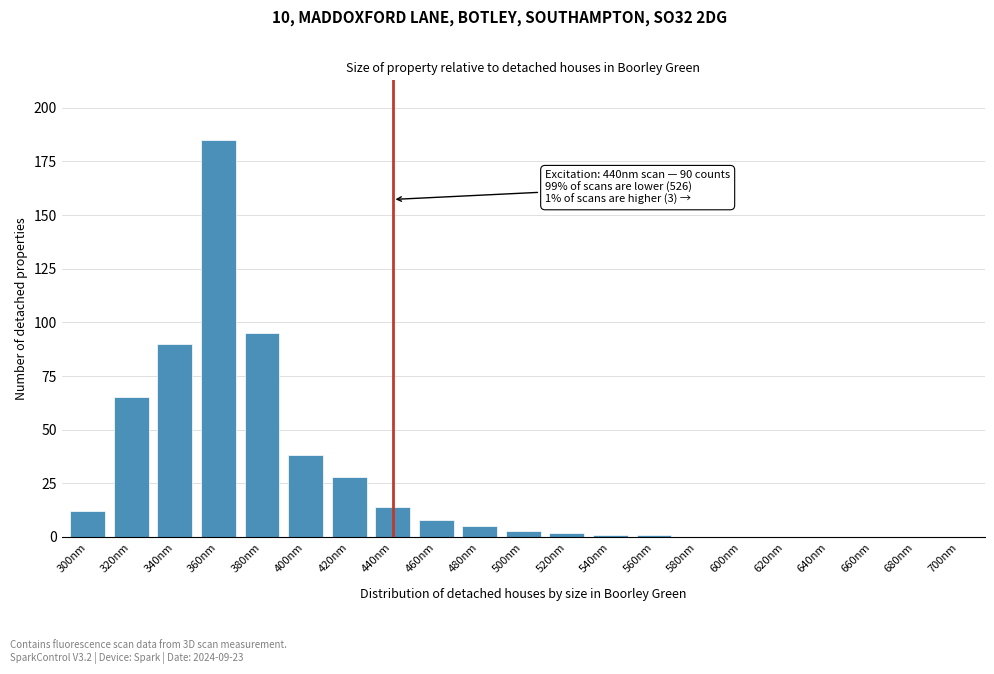

Reading right to left, list all the values displayed in this chart.

700nm=0	680nm=0	660nm=0	640nm=0	620nm=0	600nm=0	580nm=0	560nm=1	540nm=1	520nm=2	500nm=3	480nm=5	460nm=8	440nm=14	420nm=28	400nm=38	380nm=95	360nm=185	340nm=90	320nm=65	300nm=12